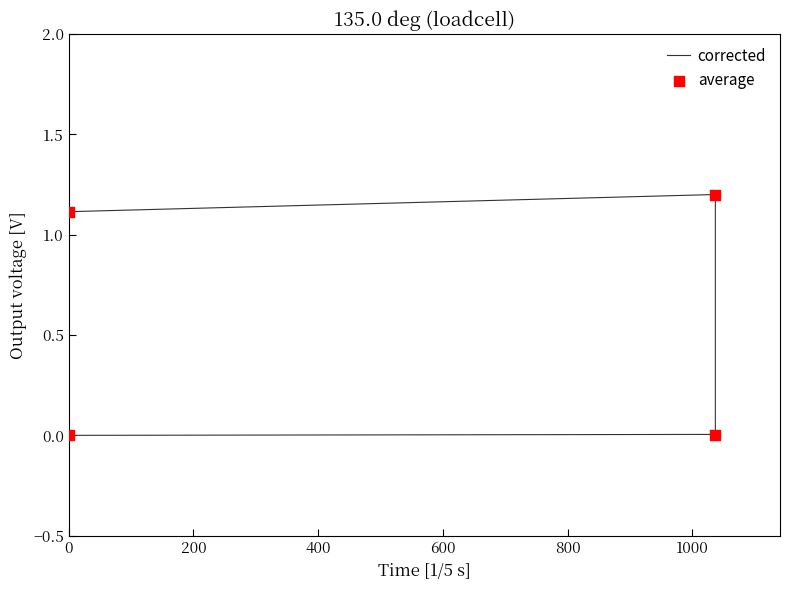

What are all the series names shown in the legend?

corrected, average